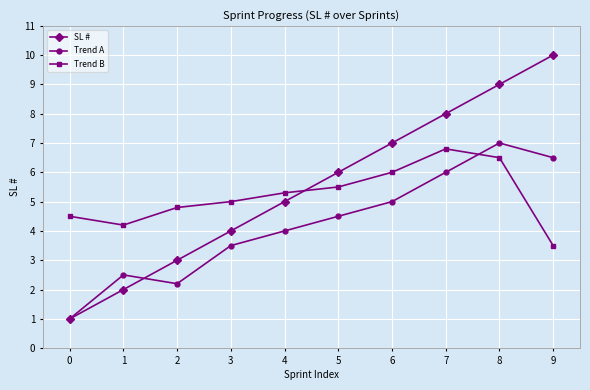

What is the difference between the second highest and second lowest values in the Trend B series?

2.3